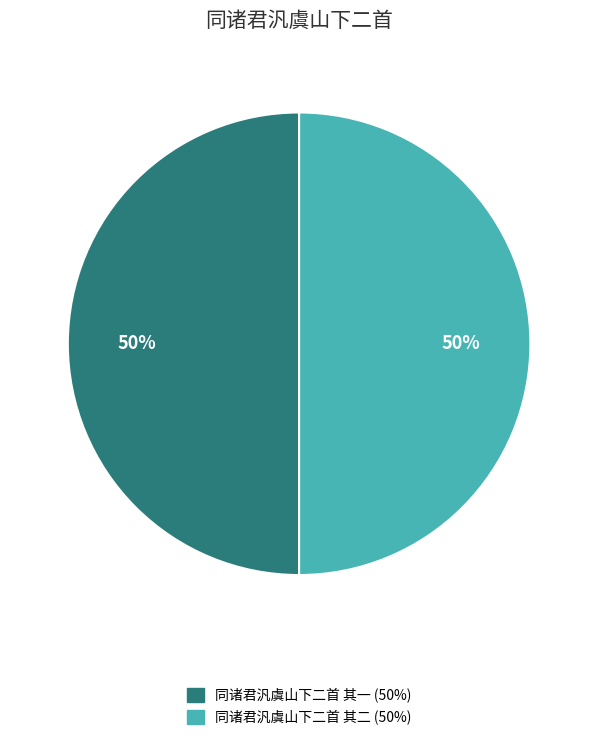

The 同诸君汎虞山下二首 其二 slice represents 43% of the pie. True or false?

False